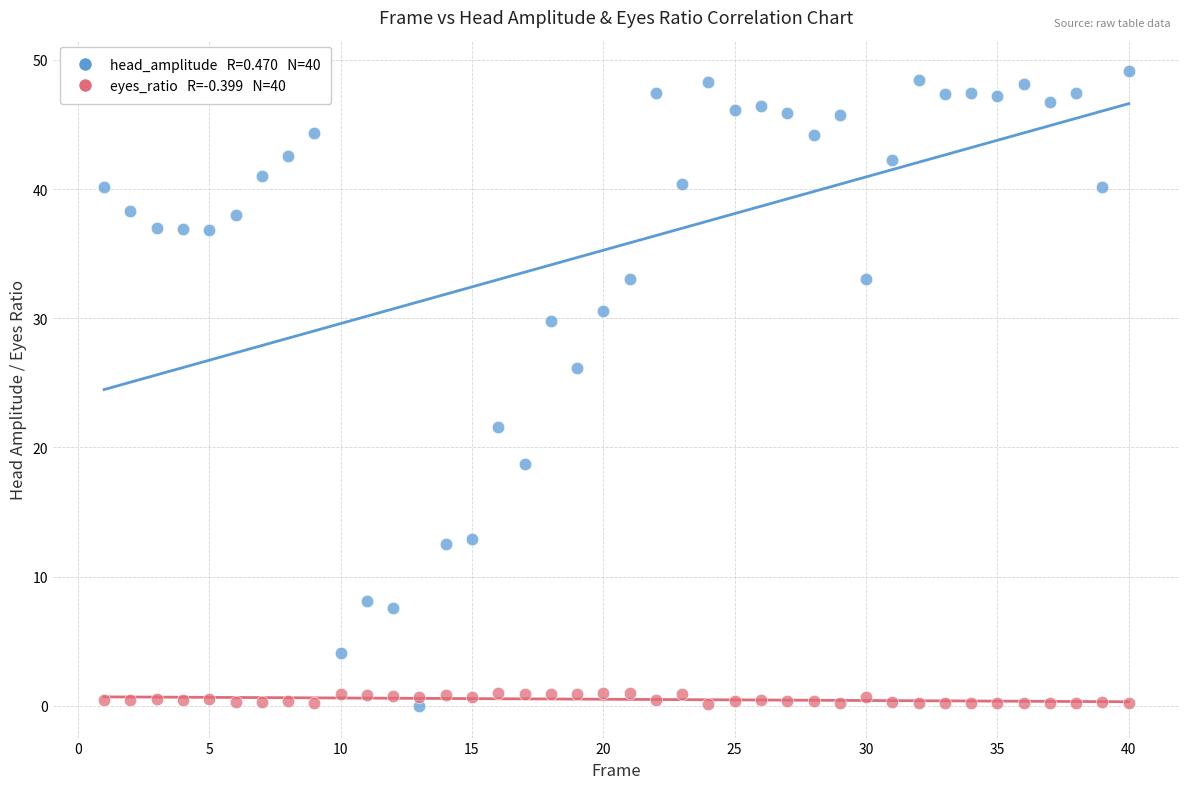

Across all data points, what is the range of Y values (max minus min)?

49.1